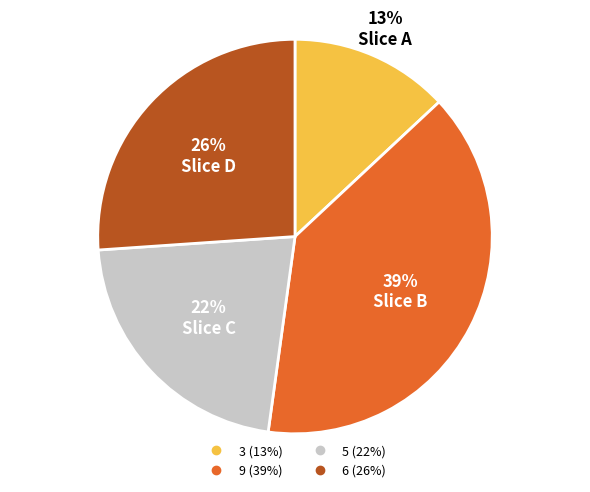

Is it true that 5 is 11% of the pie?

False